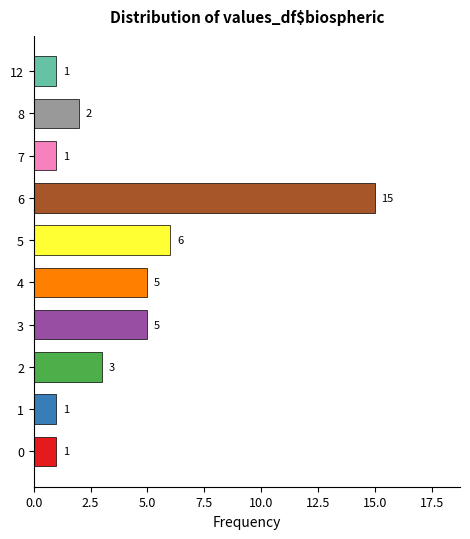

True or false: col_0 has a value of 421 at 19.

False